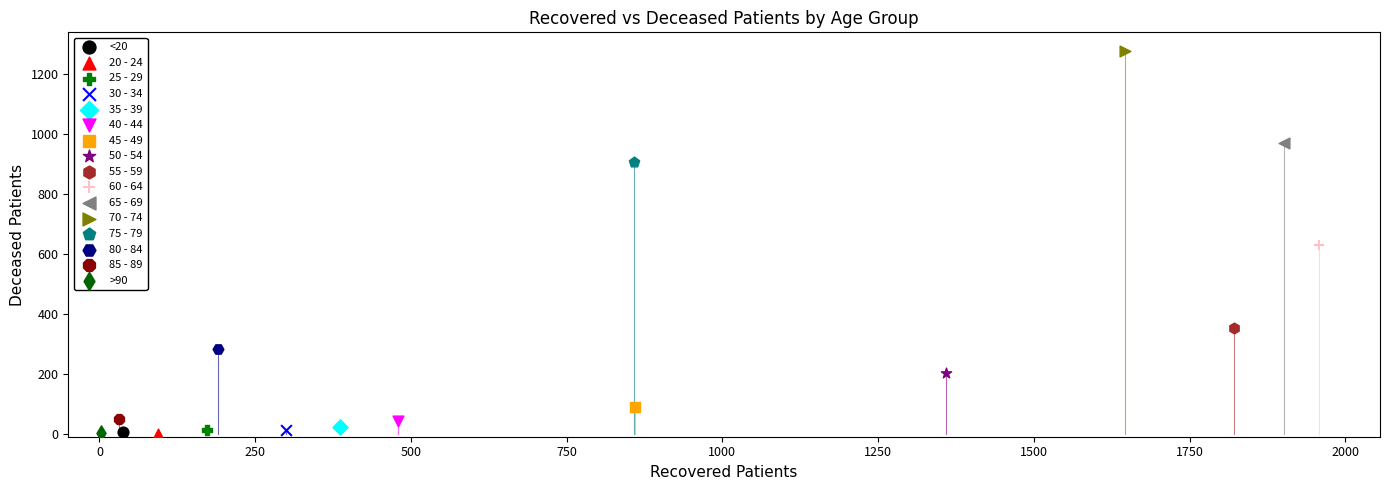

What are all the series names shown in the legend?

<20, 20 - 24, 25 - 29, 30 - 34, 35 - 39, 40 - 44, 45 - 49, 50 - 54, 55 - 59, 60 - 64, 65 - 69, 70 - 74, 75 - 79, 80 - 84, 85 - 89, >90